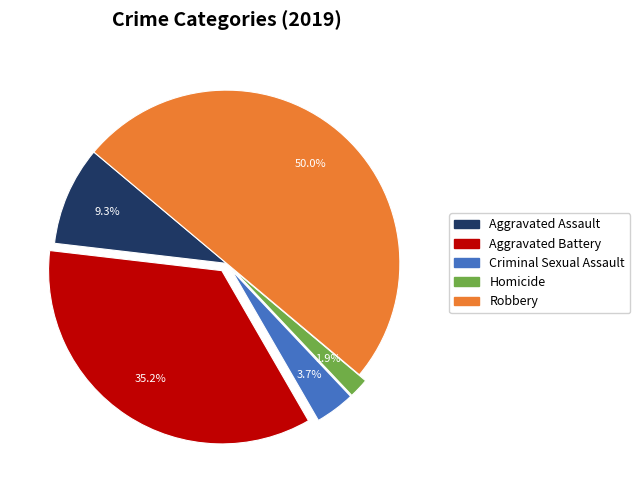

Which has a higher value, Homicide or Aggravated Assault?

Aggravated Assault